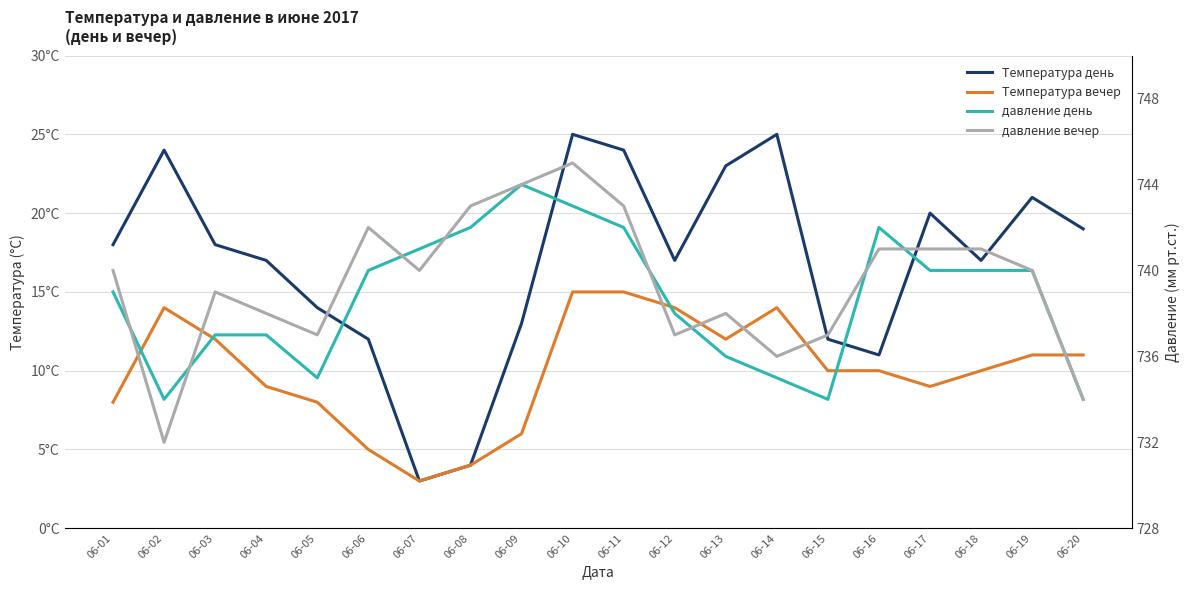

Is the value of Температура вечер at 06-12 greater than the value of давление день at 06-18?

No